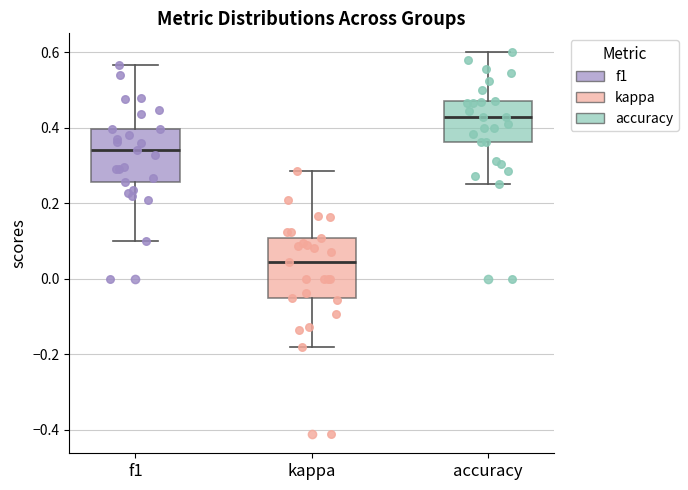

Where is the upper edge of the box for accuracy on the y-axis? The values are not printed on the chart, so give them approximately, as read against the axis.

0.48